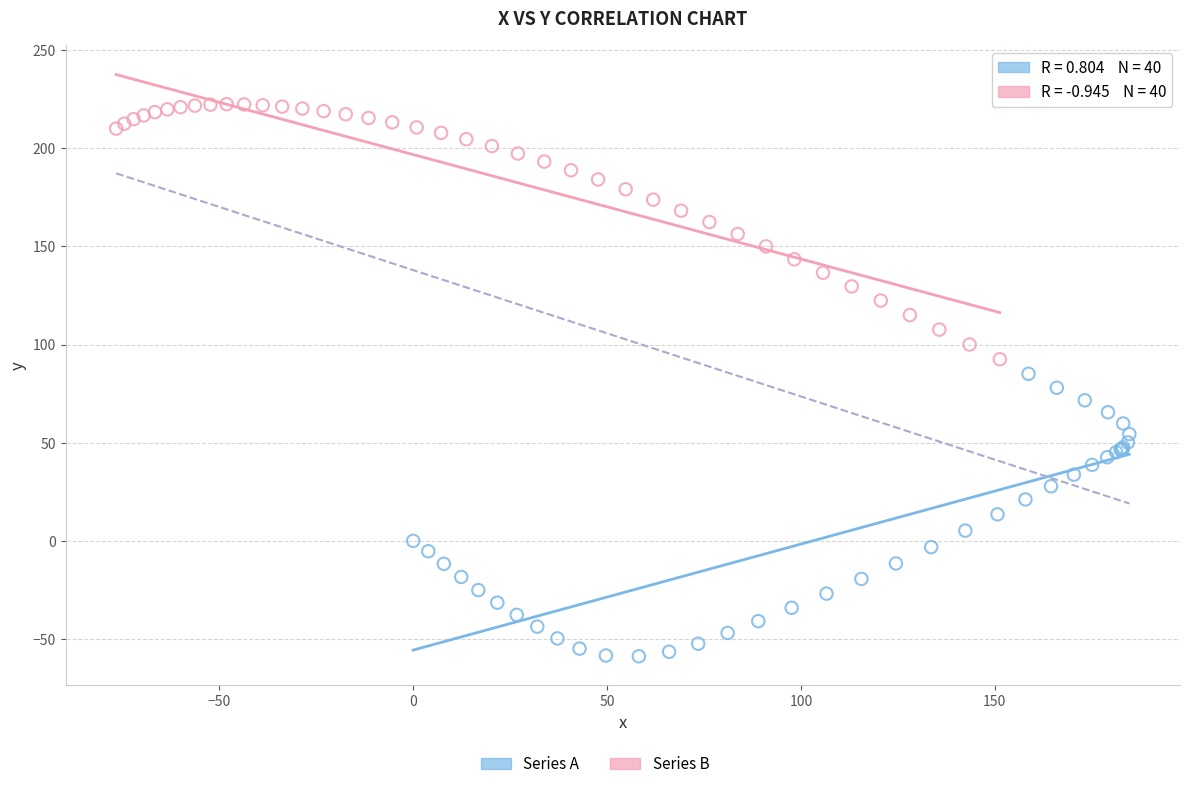

Which series contains the lowest Y value?

Series A